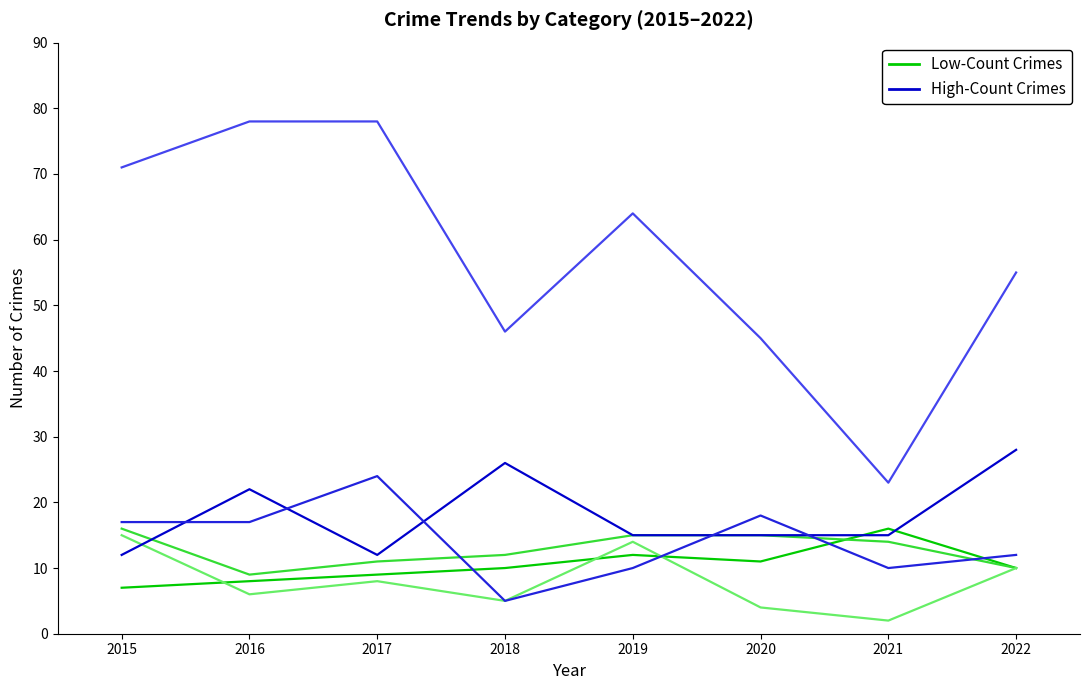

What is the difference between the maximum and minimum values in the Crime Group A series?

9